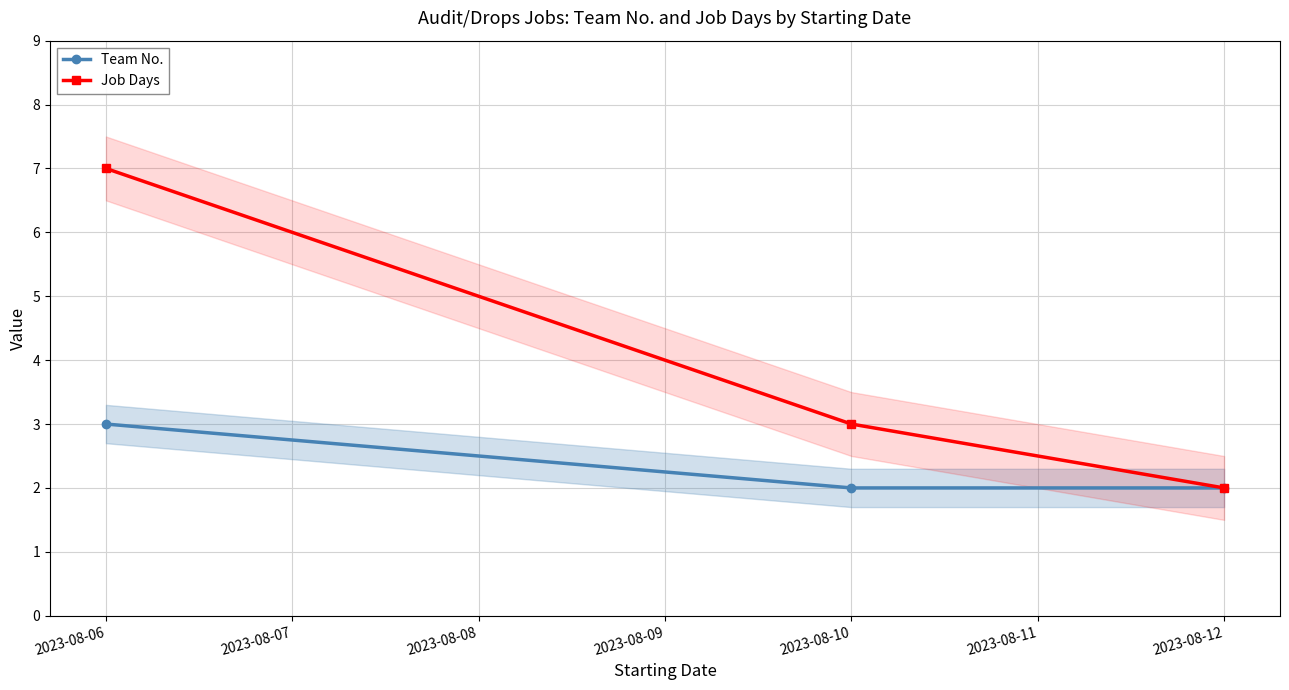

What is the highest value of the Job Days series?

7